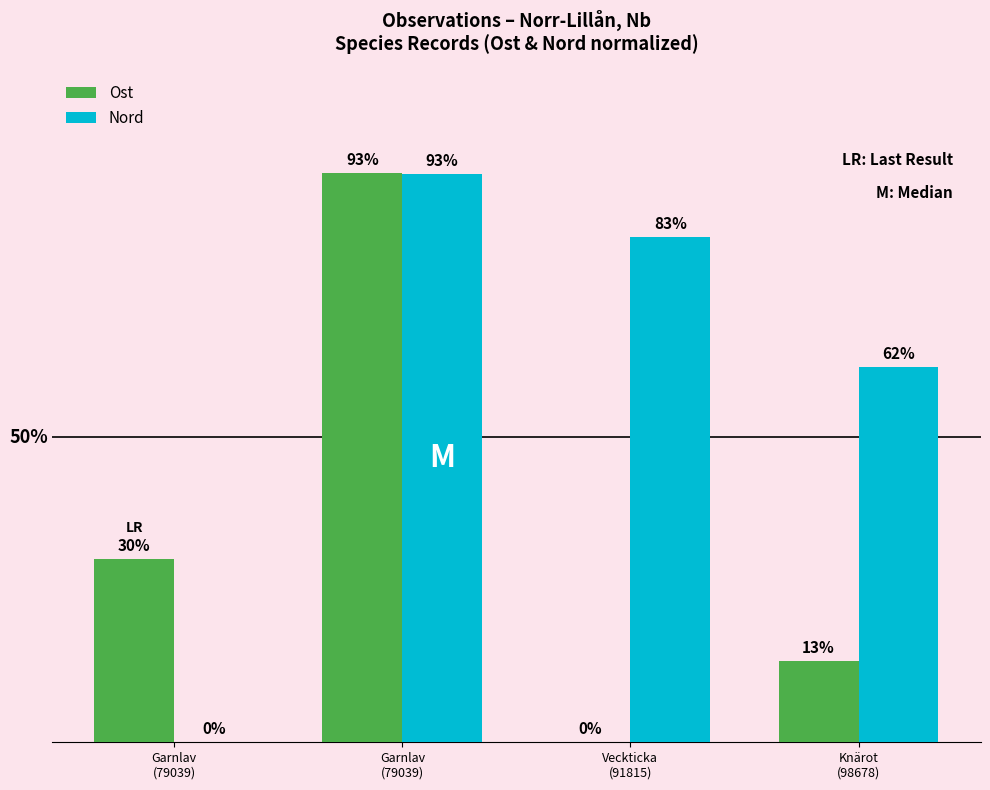

Reading left to right, what are all the values shown in this chart?

Ost: 30.0	93.3	0.0	13.3
Nord: 0.0	93.1	82.9	61.5